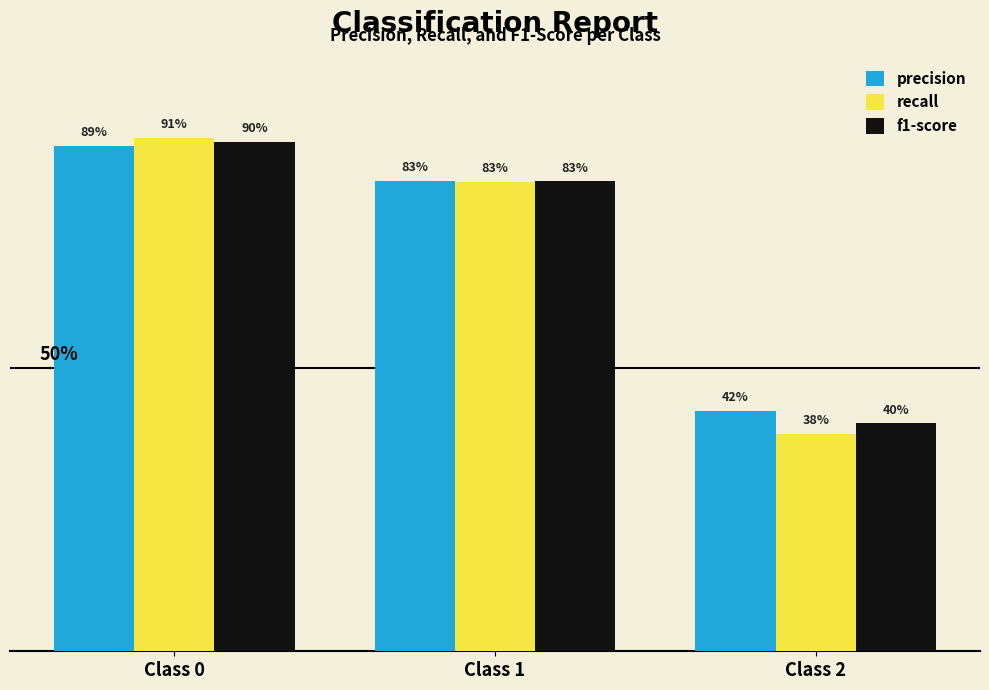

How many precision values are between 0 and 1?

3